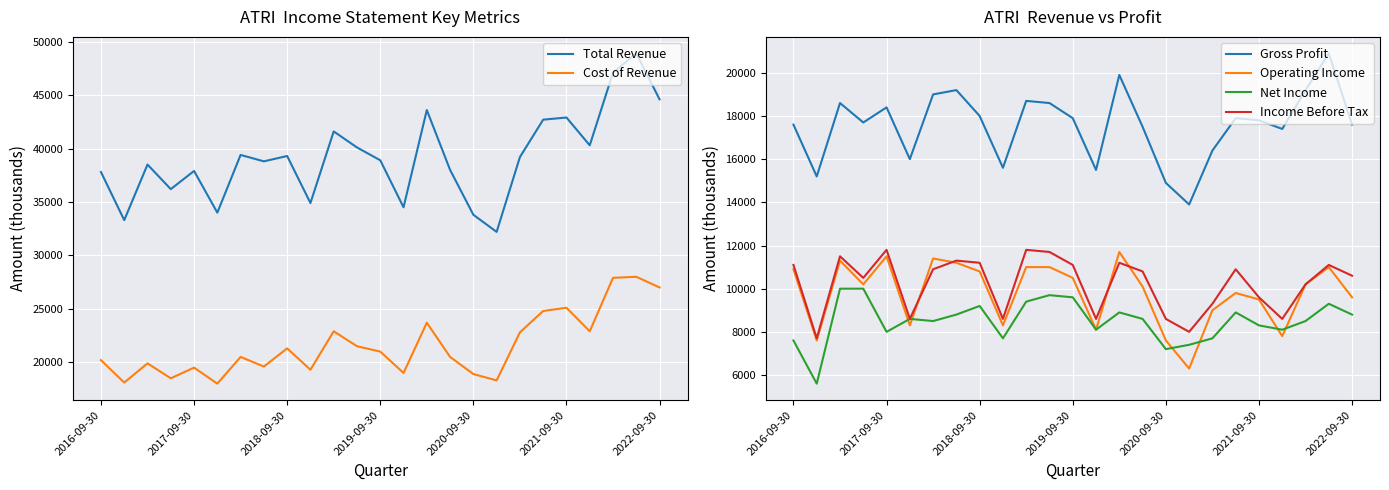

Which series has the largest total across all categories?

Total Revenue